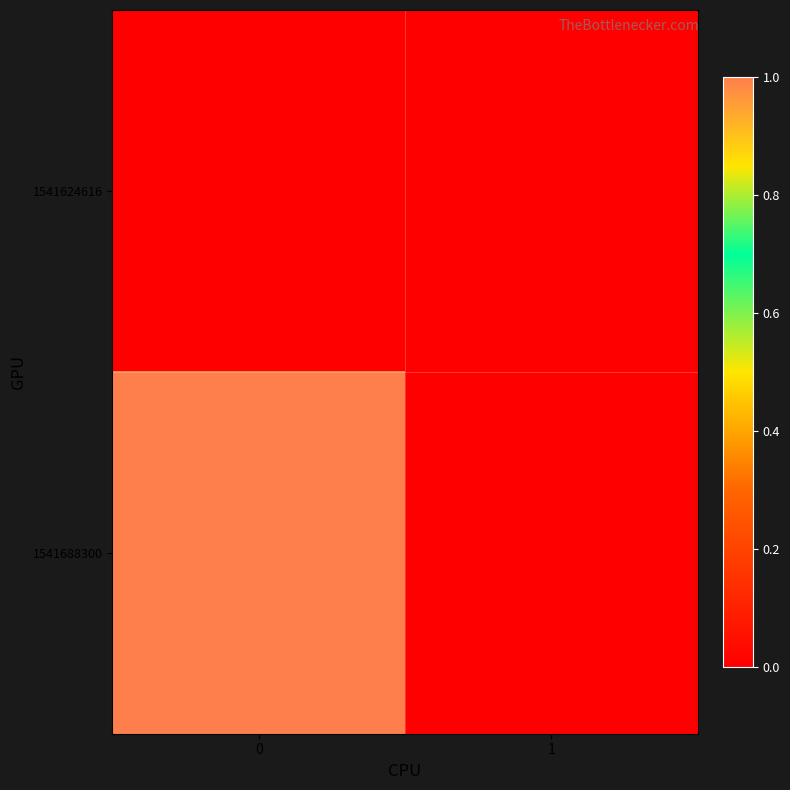

Rank the series at 1 from lowest to highest value.

1541624616, 1541688300